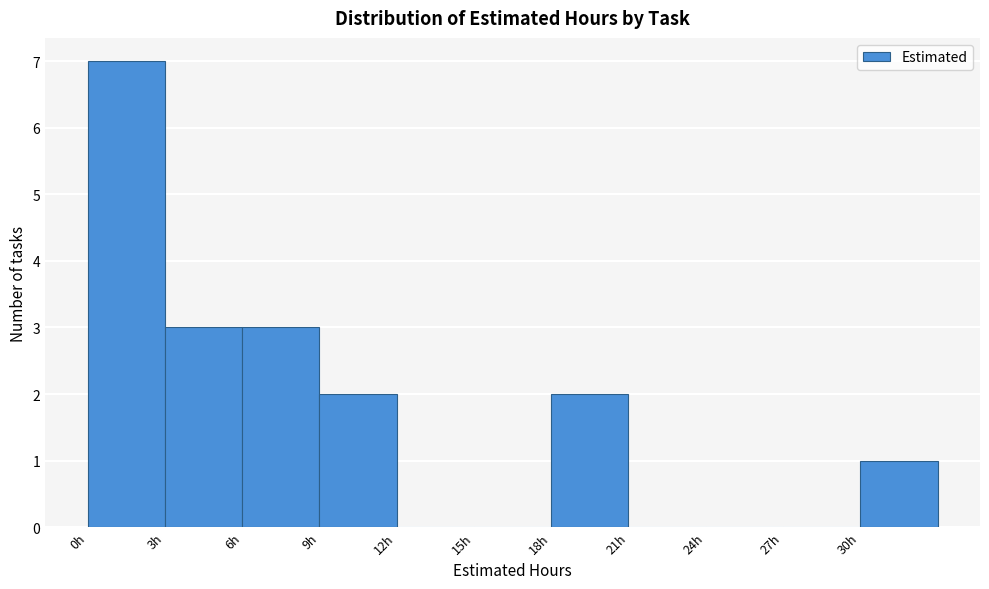

What is the height of the bar covering 9 to 12 on the x-axis? The values are not printed on the chart, so give them approximately, as read against the axis.

2